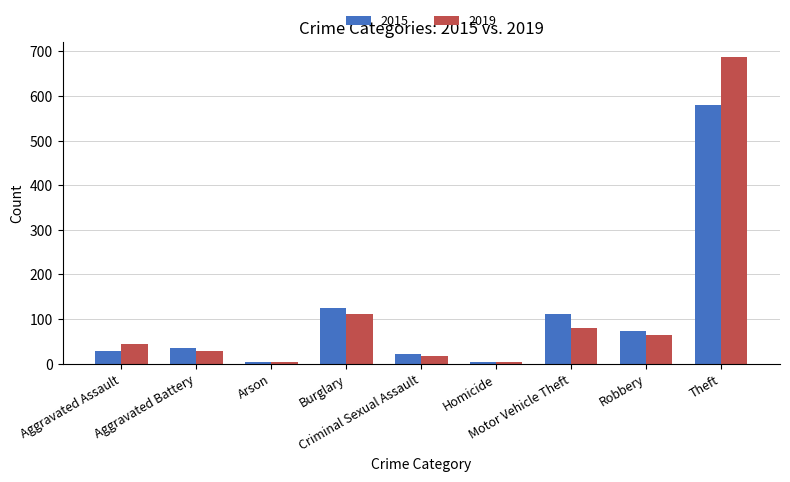

Which series has the largest range (max minus min)?

2019